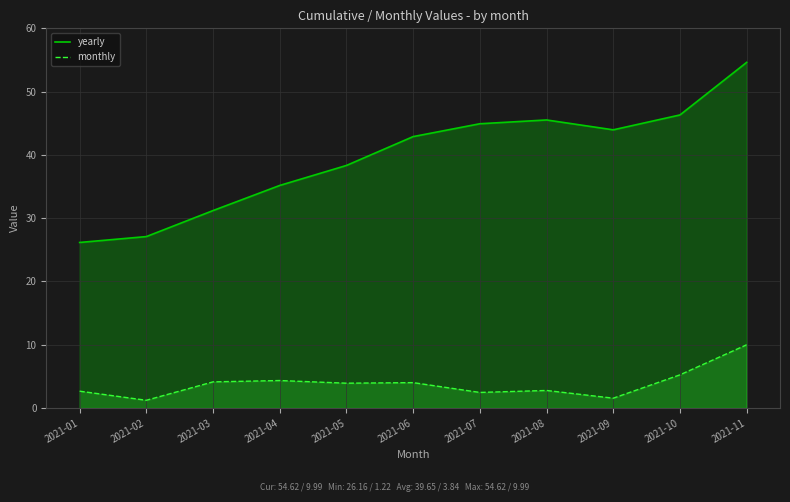

The yearly series shows 41.7 at 2021-01. True or false?

False